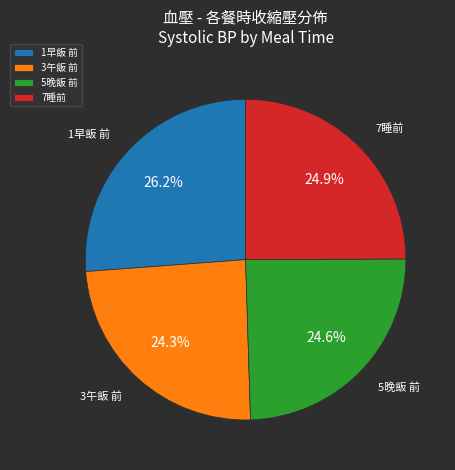

Does any single category account for the majority?

No